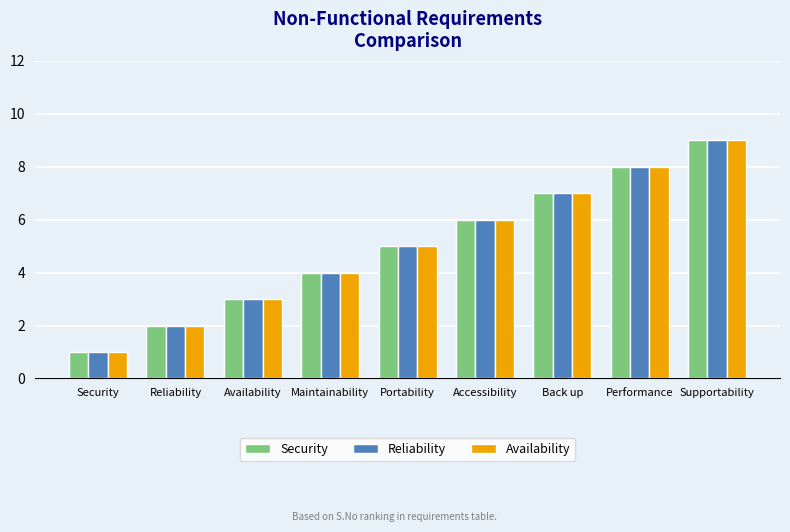

At which category is the sum across all series the highest?

Supportability